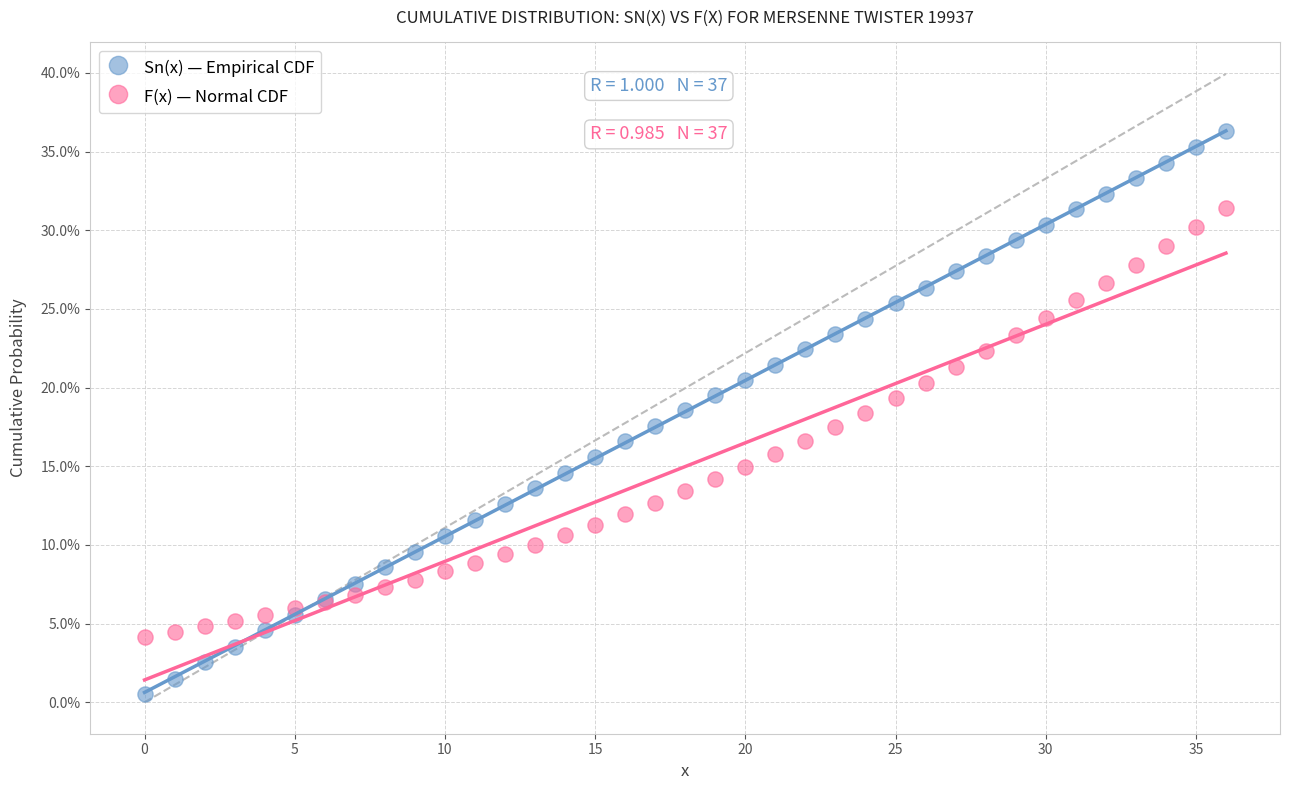

Which series reaches the minimum Y coordinate?

Sn(x) — Empirical CDF